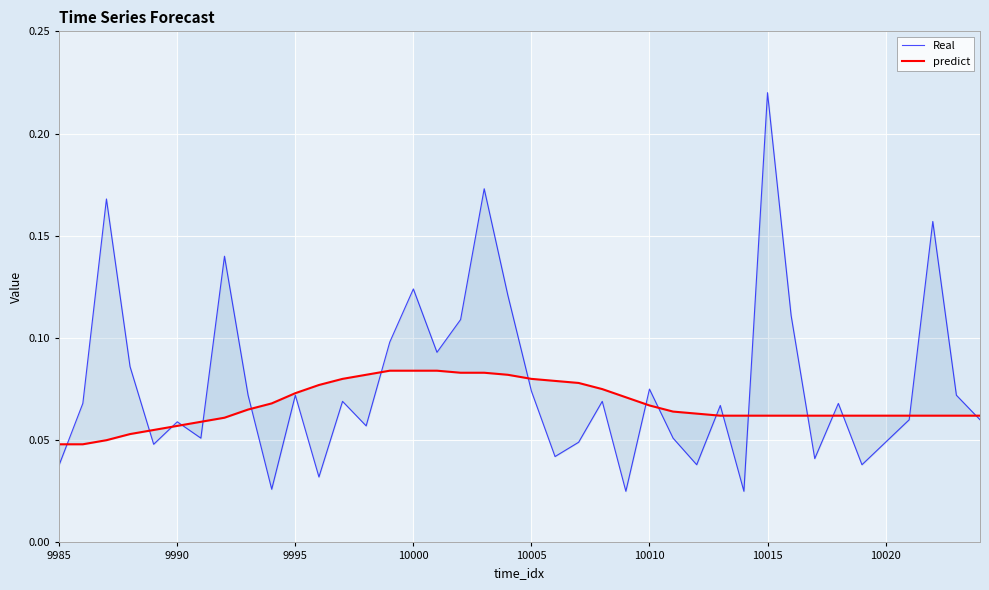

Which series has the widest spread of values?

Real